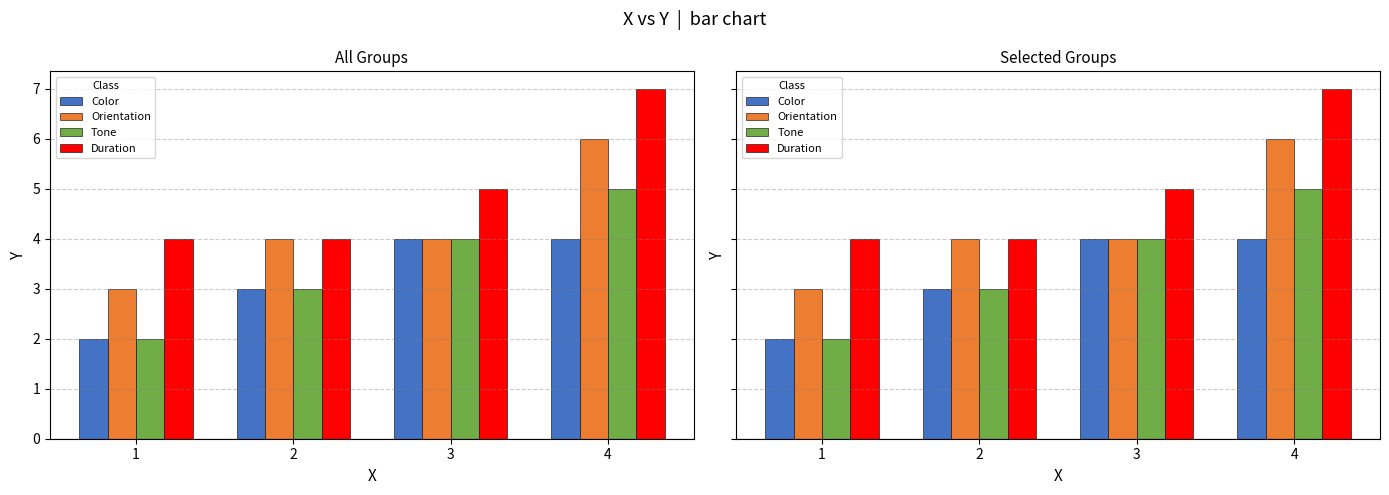

Is the value of Tone at 3 greater than the value of Color at 2?

Yes